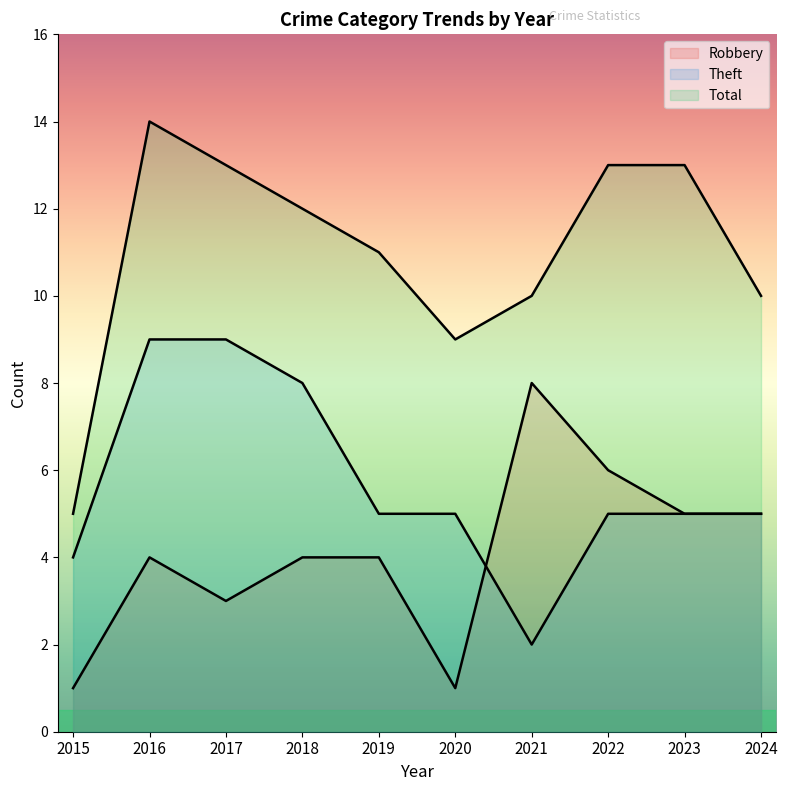

How many lines are shown in the chart?

3